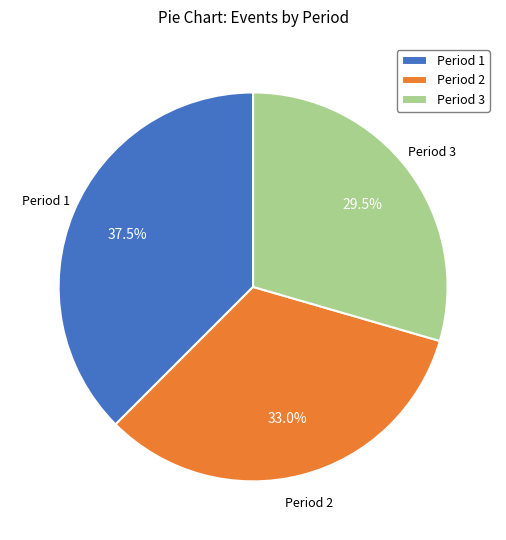

Do Period 1 and Period 2 together represent more than half of the pie?

Yes